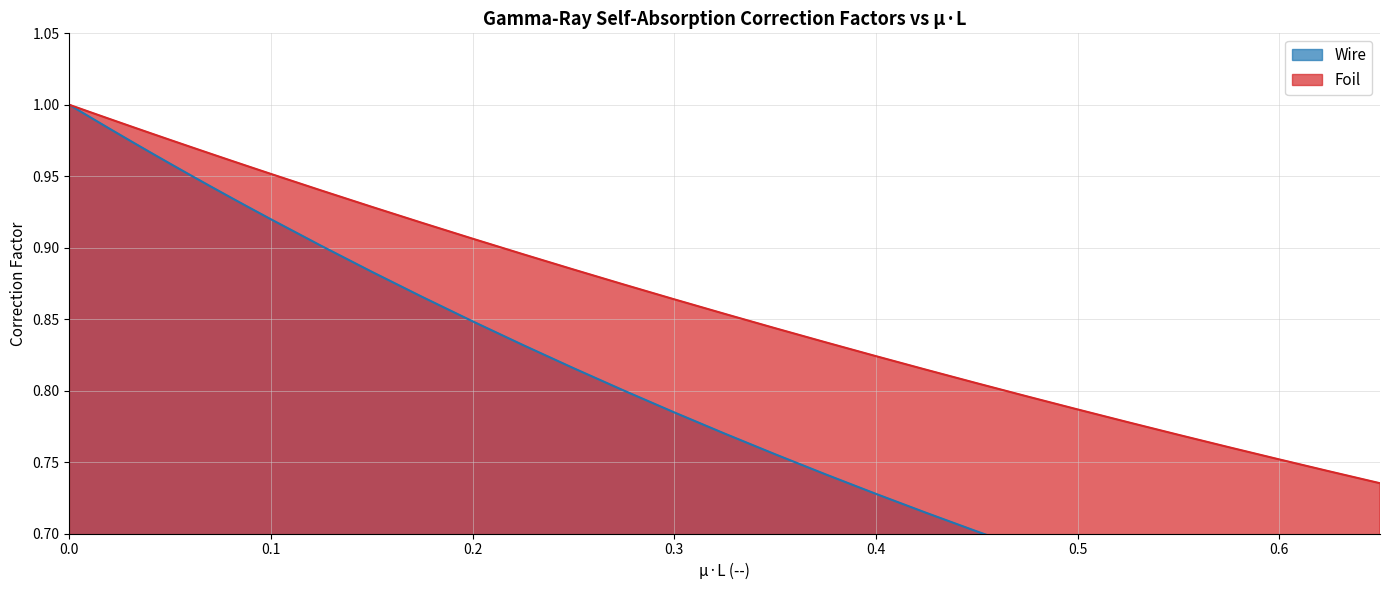

What is the sum of the Foil values at 0.5 and 0.1?

1.7